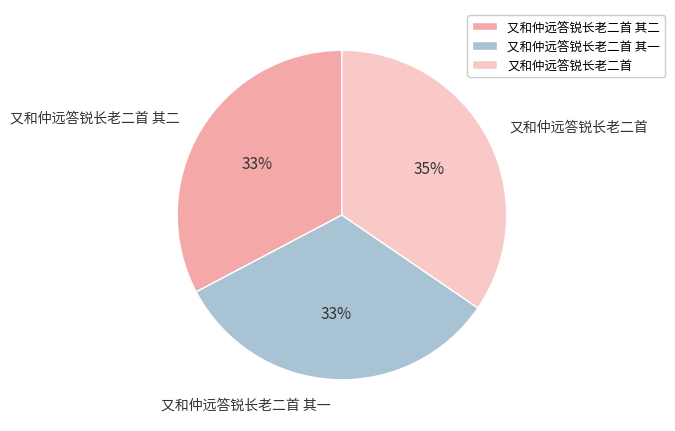

Do 又和仲远答锐长老二首 and 又和仲远答锐长老二首 其二 together represent more than half of the pie?

Yes